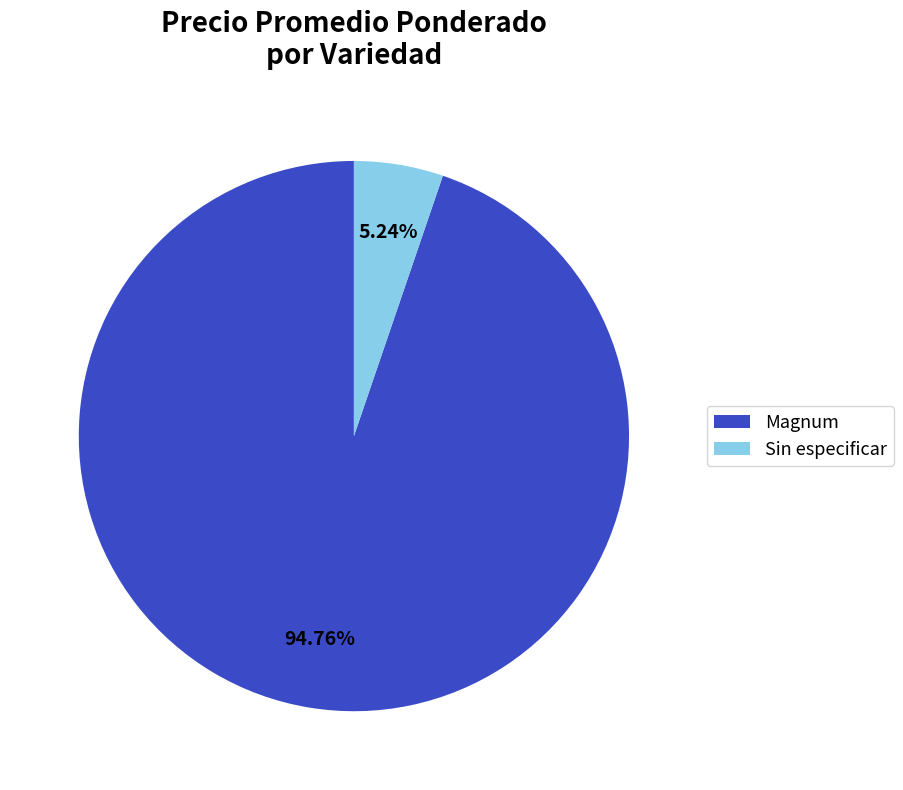

Do Magnum and Sin especificar together represent more than half of the pie?

Yes